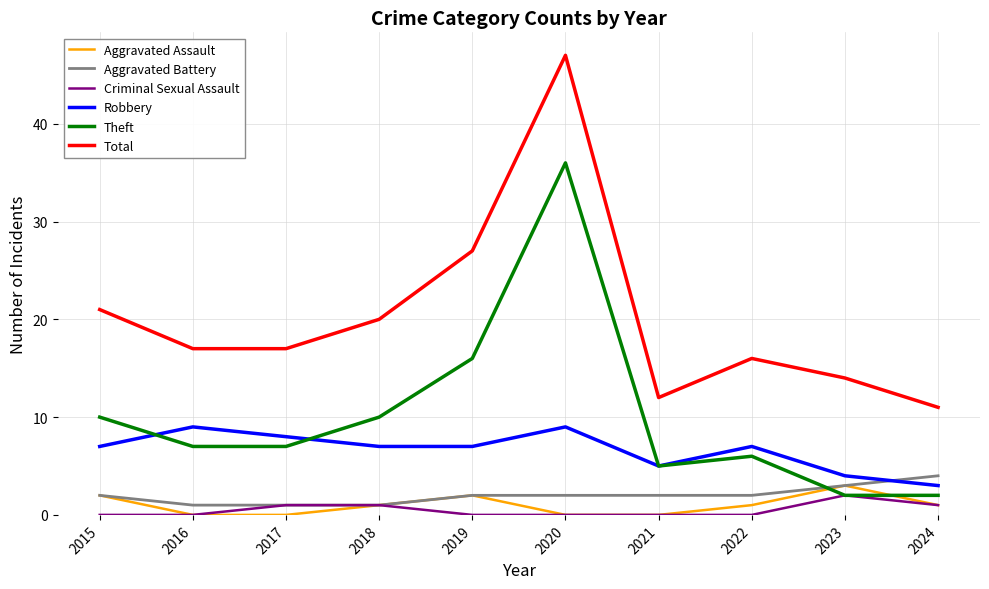

Reading right to left, transcribe all the data shown in this chart.

Aggravated Assault: 1	3	1	0	0	2	1	0	0	2
Aggravated Battery: 4	3	2	2	2	2	1	1	1	2
Criminal Sexual Assault: 1	2	0	0	0	0	1	1	0	0
Robbery: 3	4	7	5	9	7	7	8	9	7
Theft: 2	2	6	5	36	16	10	7	7	10
Total: 11	14	16	12	47	27	20	17	17	21